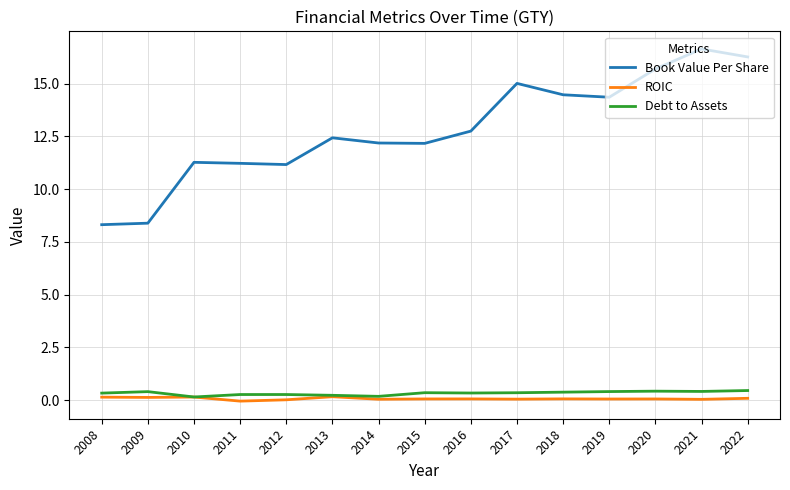

Is the value of Book Value Per Share at 2015 greater than the value of Debt to Assets at 2014?

Yes